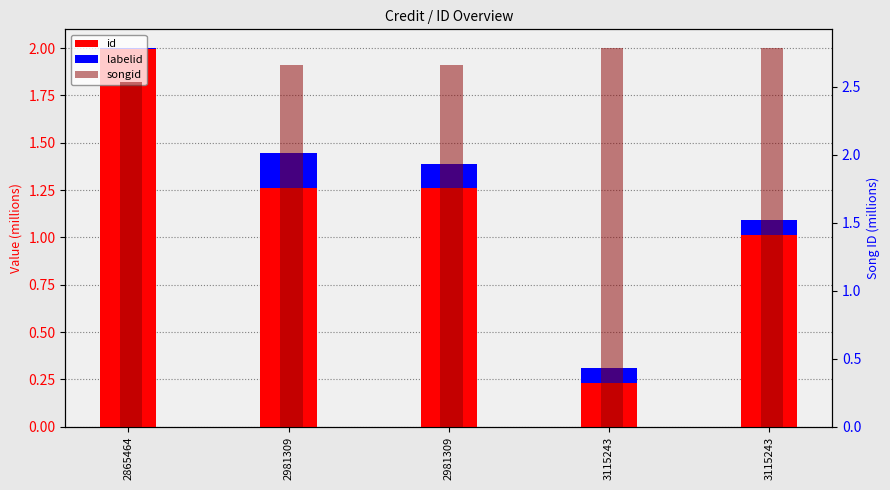

At which category is the sum across all series the highest?

2865464